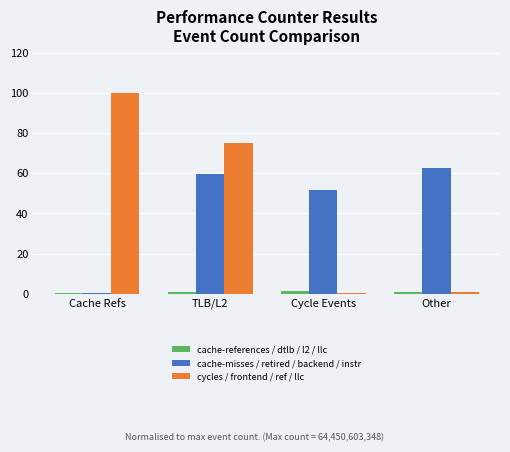

Which series has the largest range (max minus min)?

cycles / frontend / ref / llc